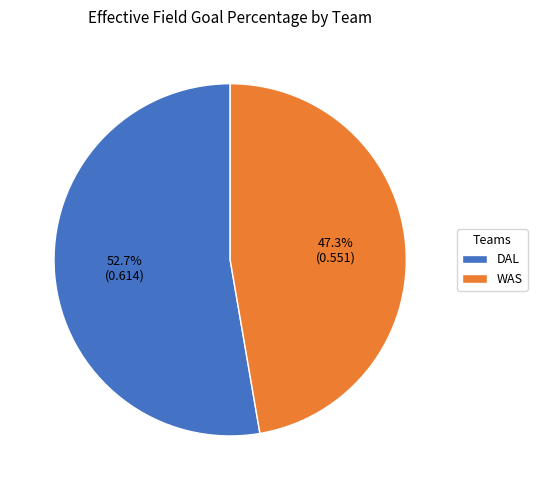

What is the smallest slice in the pie chart?

WAS